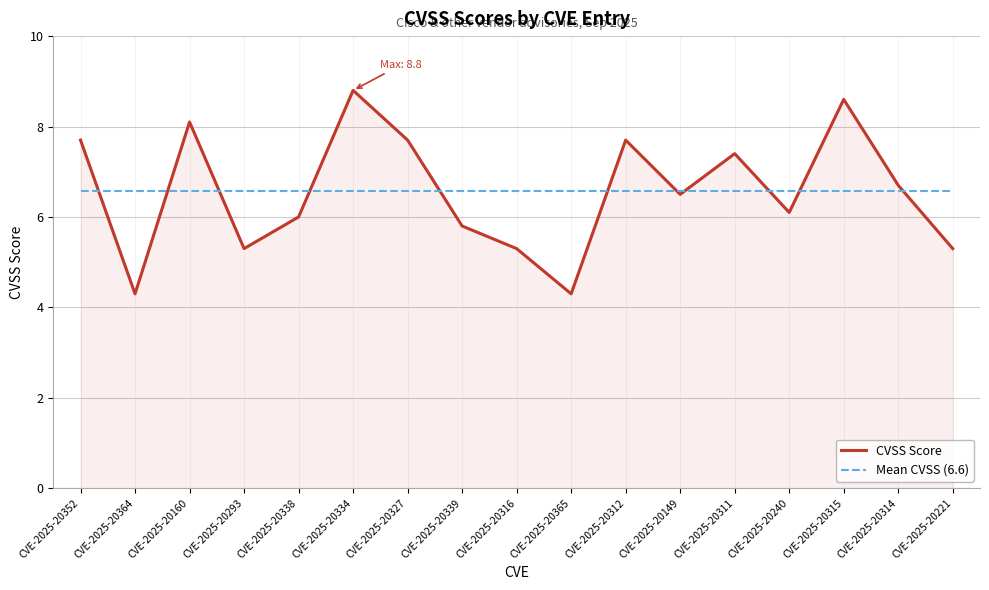

At which category is the sum across all series the highest?

CVE-2025-20334